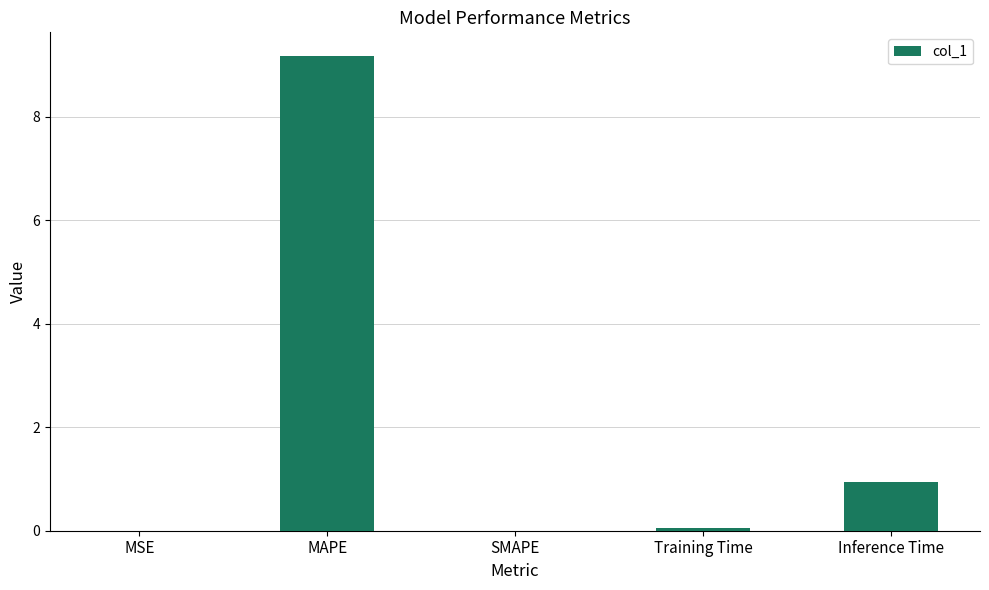

The chart shows a value of 0.1 at Training Time. True or false?

True